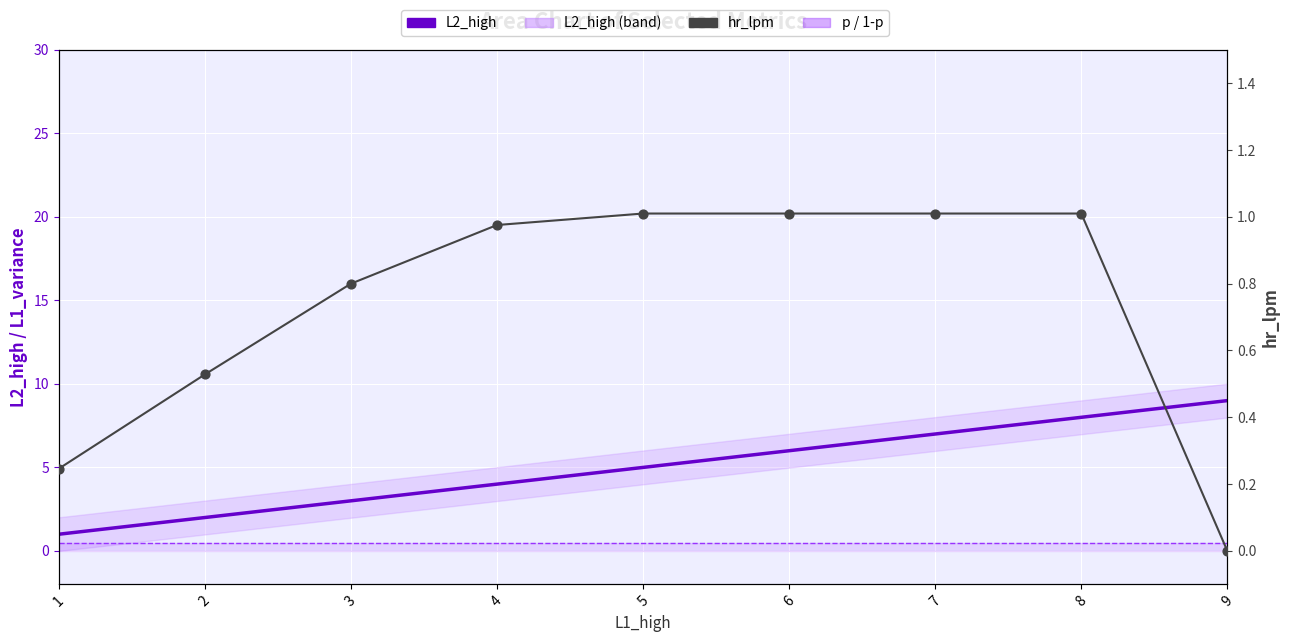

Is the value of L2_high at 2 greater than the value of hr_lpm at 5?

Yes